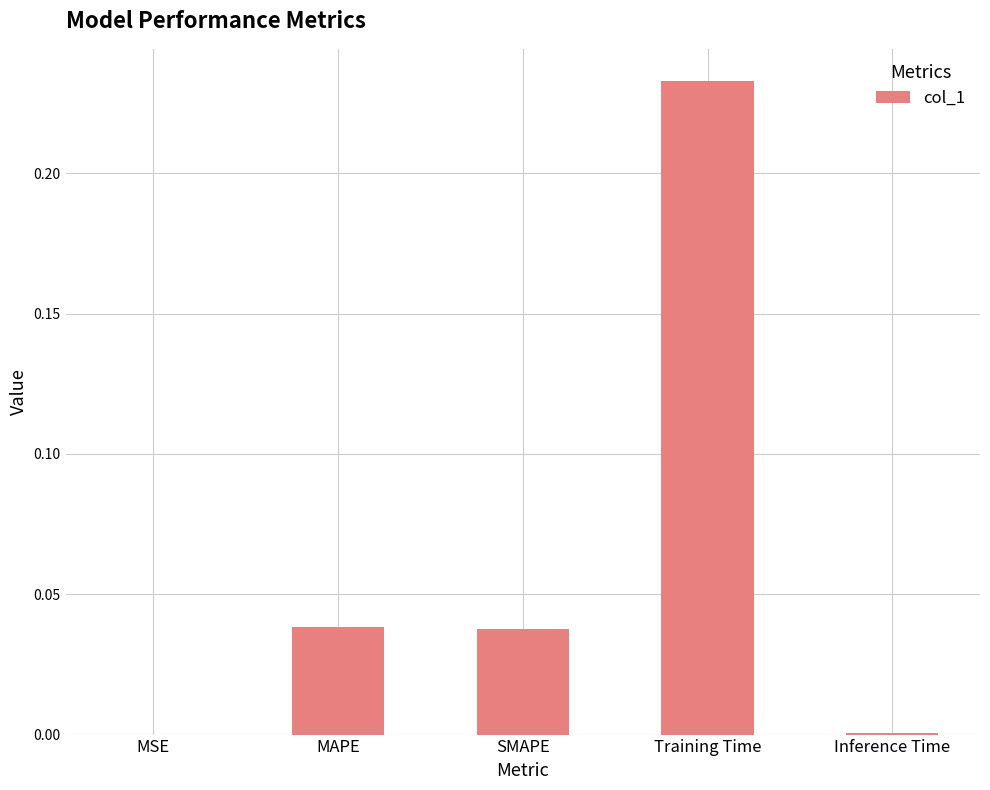

Which has a higher value, Training Time or MSE?

Training Time